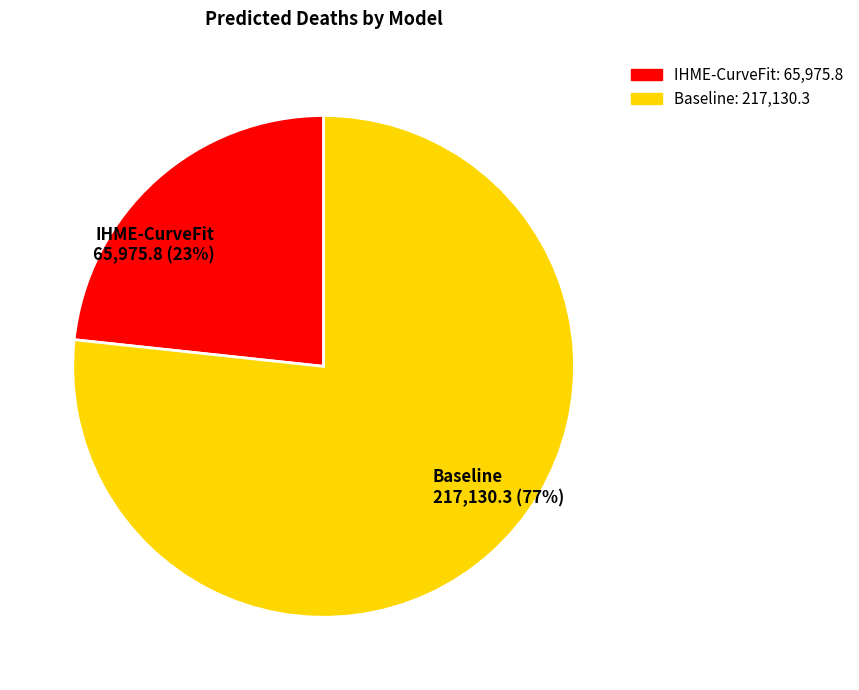

To the nearest percent, what percentage of the pie is Baseline?

77%